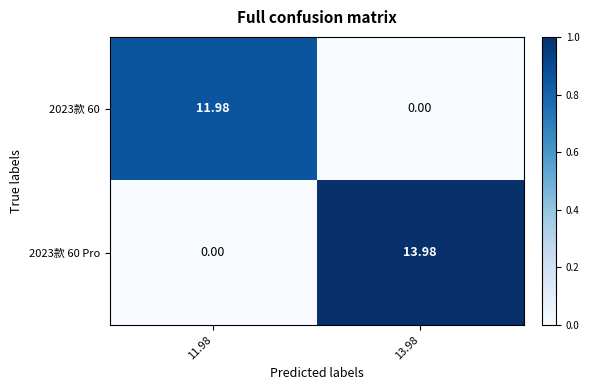

Is the value of 2023款 60 at 11.98 greater than the value of 2023款 60 Pro at 13.98?

No